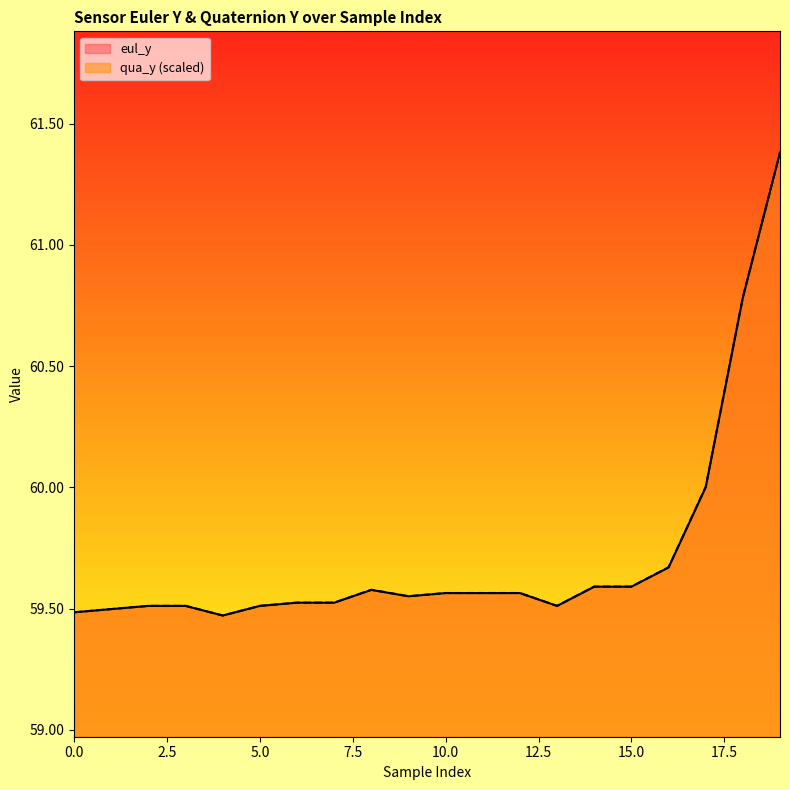

Reading right to left, what are all the values shown in this chart?

eul_y: 61.4	60.8	60.0	59.7	59.6	59.6	59.5	59.6	59.6	59.6	59.6	59.6	59.5	59.5	59.5	59.5	59.5	59.5	59.5	59.5
qua_y: 61.4	60.8	60.0	59.7	59.6	59.6	59.5	59.6	59.6	59.6	59.6	59.6	59.5	59.5	59.5	59.5	59.5	59.5	59.5	59.5